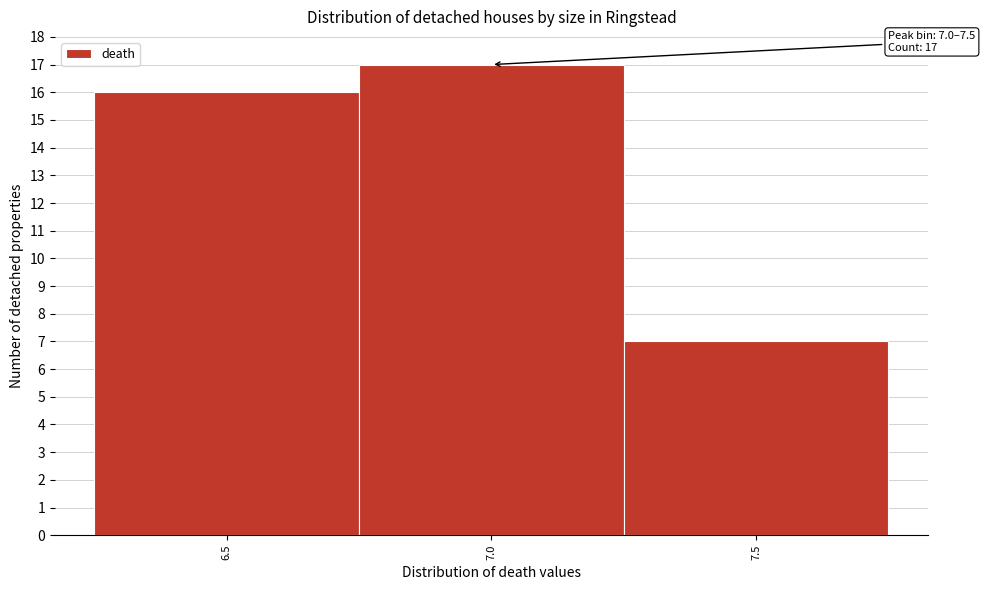

Reading left to right, transcribe all the data shown in this chart.

6.5=16	7.0=17	7.5=7